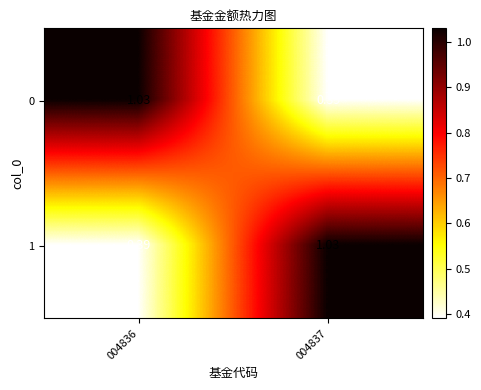

Is the value of 1 at 004837 greater than the value of 0 at 004837?

Yes